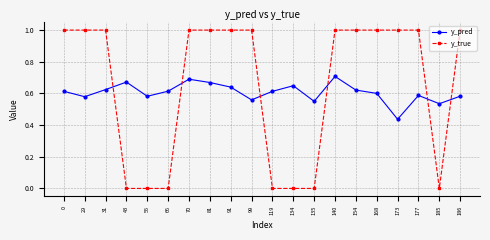

Which series has the widest spread of values?

y_true